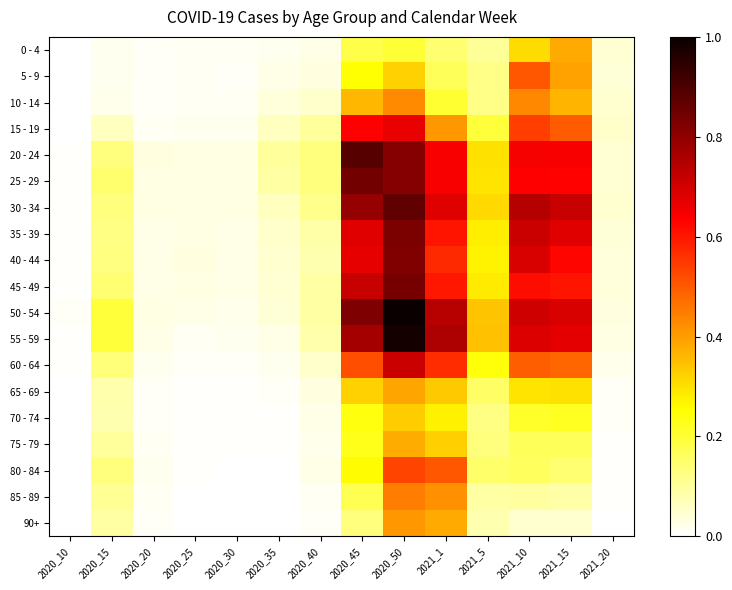

What is the greatest value displayed?

1.0